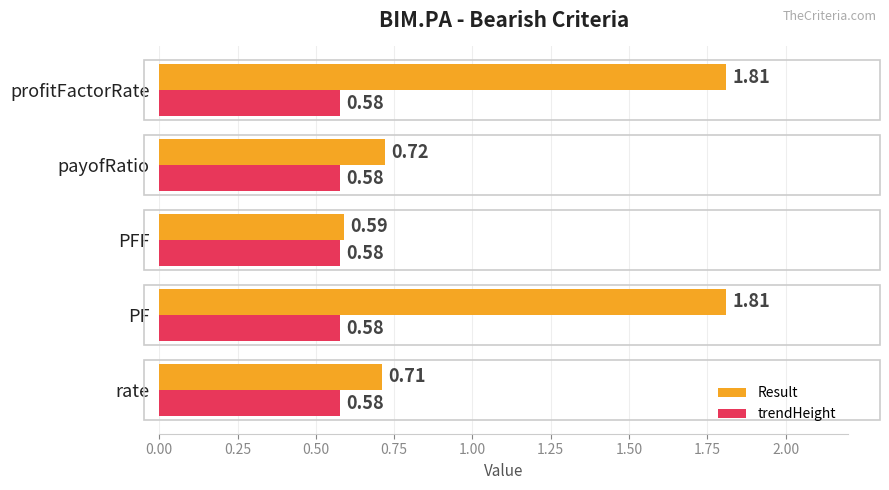

List the series in order of their peak value, highest first.

Result, trendHeight